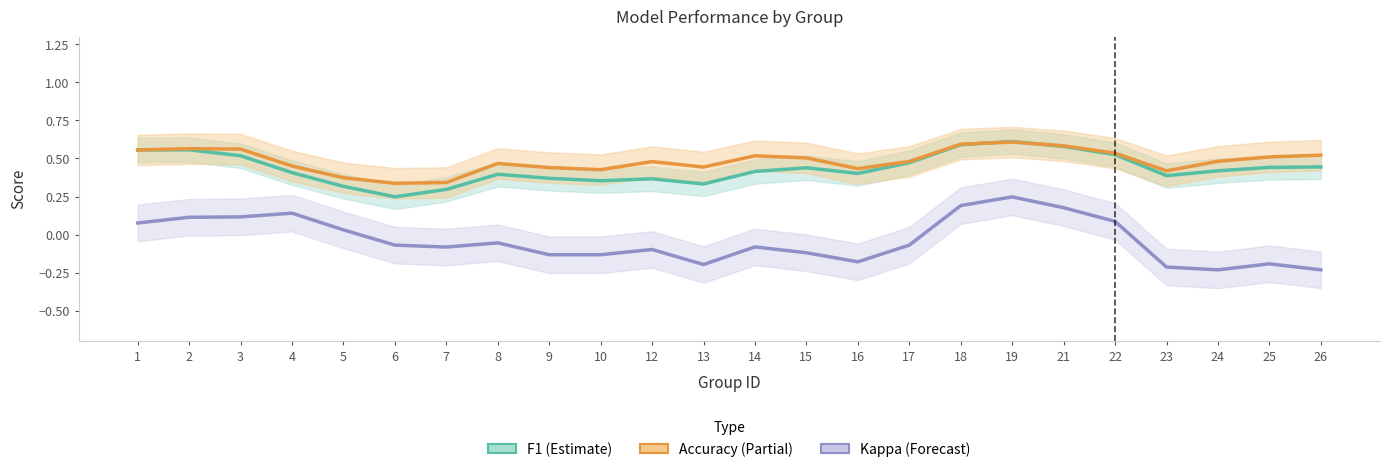

Which series has the widest spread of values?

Kappa (Forecast)